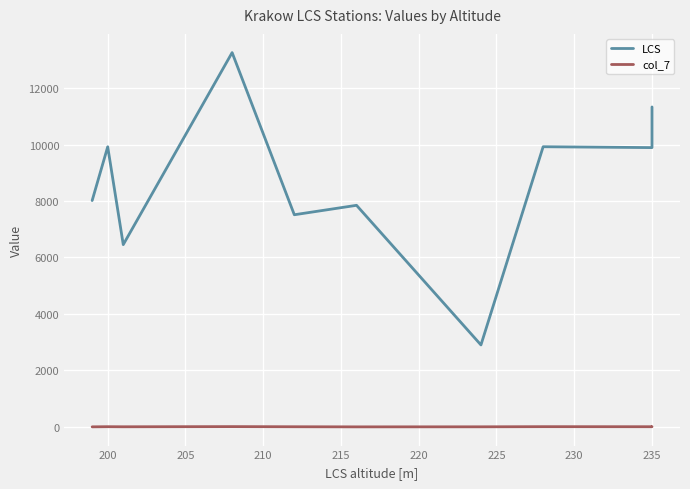

Which has a higher value, 200 or 205?

200